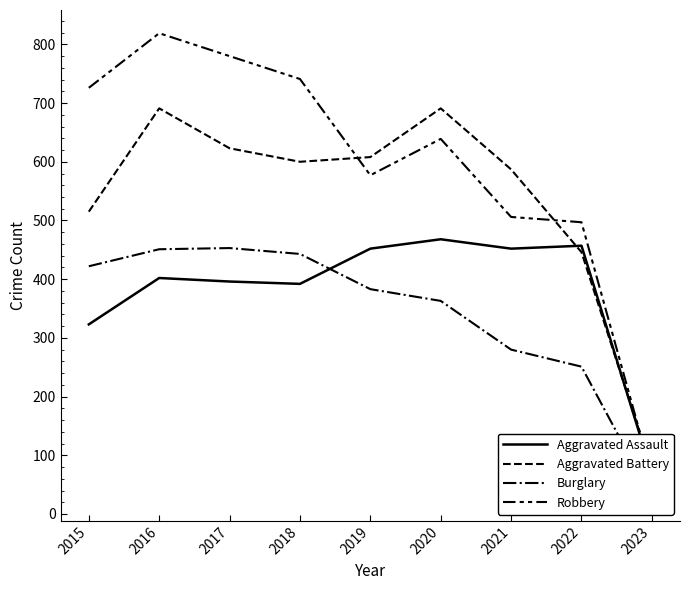

List the series in order of their peak value, lowest first.

Burglary, Aggravated Assault, Aggravated Battery, Robbery